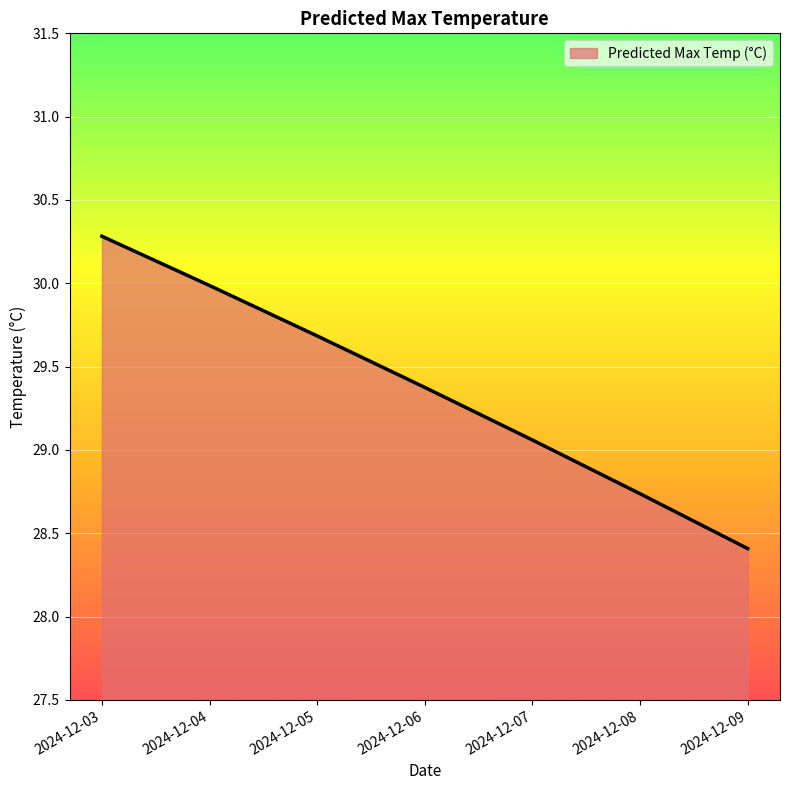

Which has a higher value, 2024-12-03 or 2024-12-07?

2024-12-03